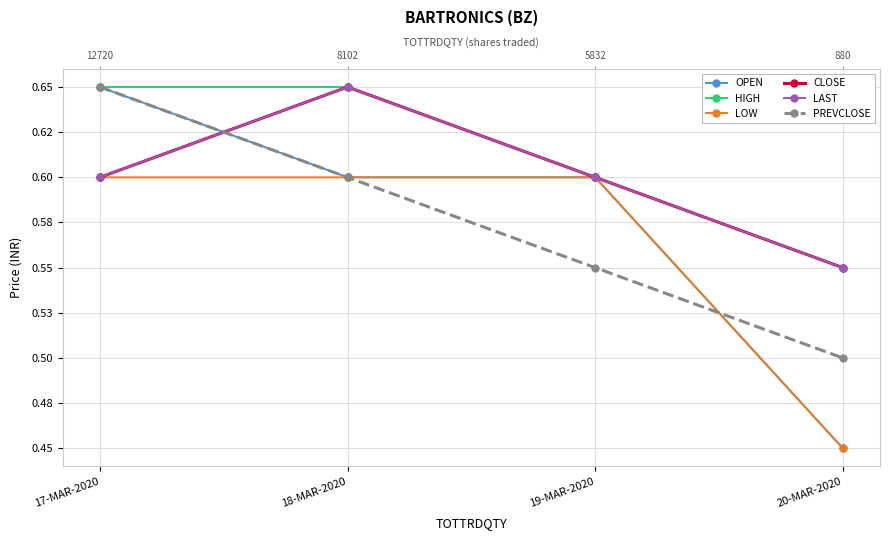

The value of LAST at 19-MAR-2020 is 0.2. True or false?

False